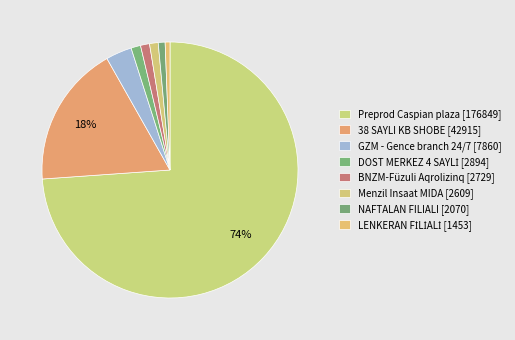

What is the largest slice in the pie chart?

Preprod Caspian plaza